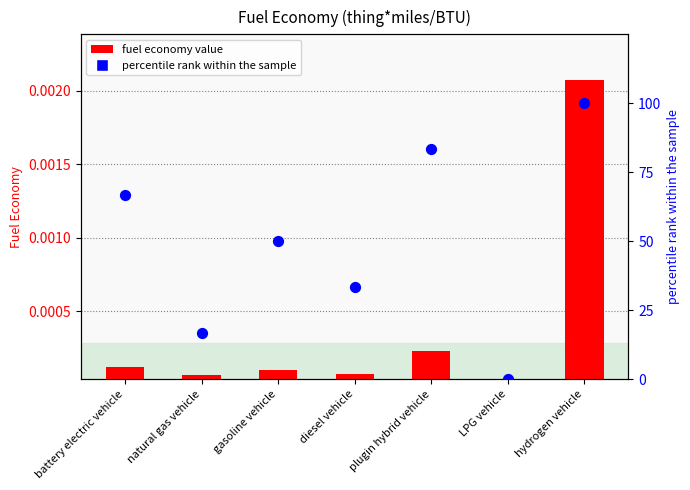

At which category is the sum across all series the highest?

hydrogen vehicle